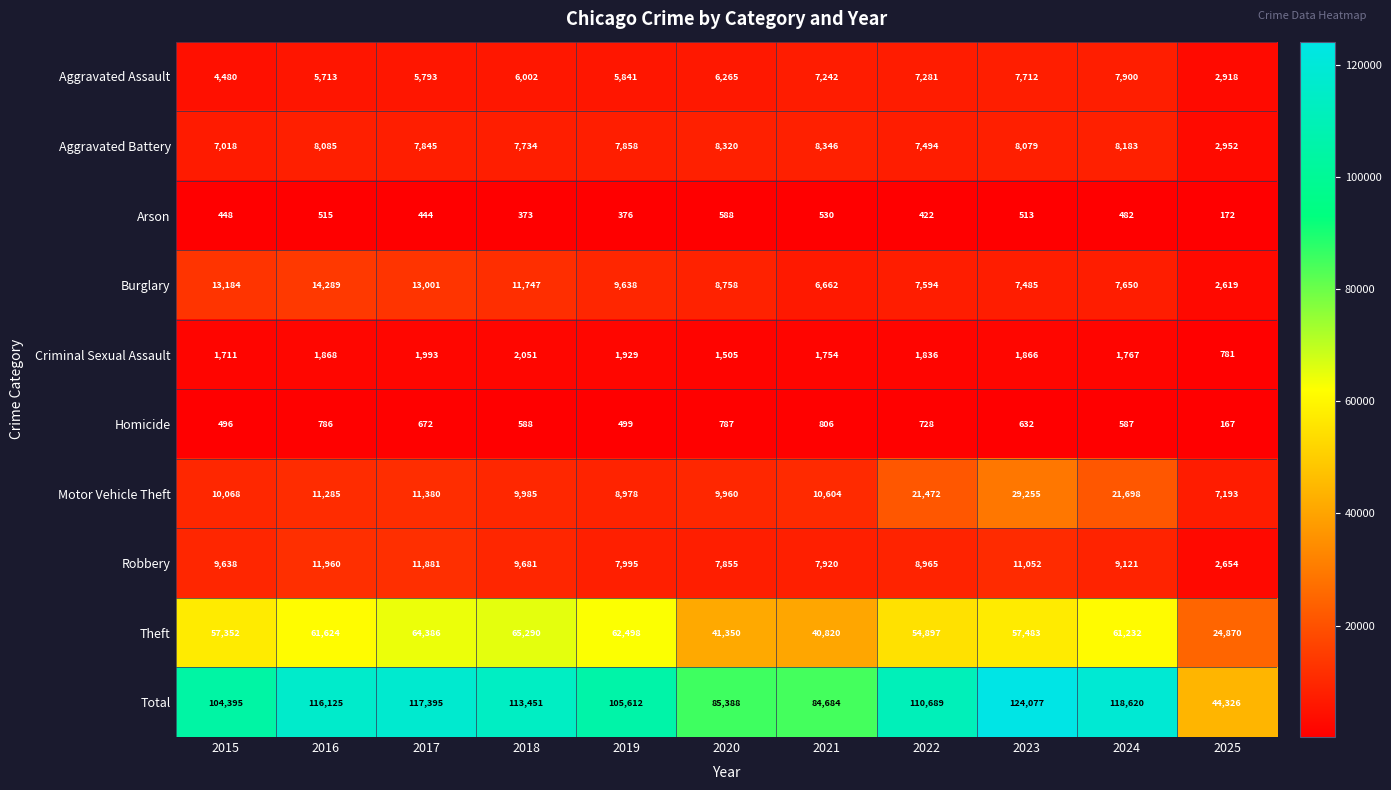

Rank the series by their maximum value, from lowest to highest.

Arson, Homicide, Criminal Sexual Assault, Aggravated Assault, Aggravated Battery, Robbery, Burglary, Motor Vehicle Theft, Theft, Total